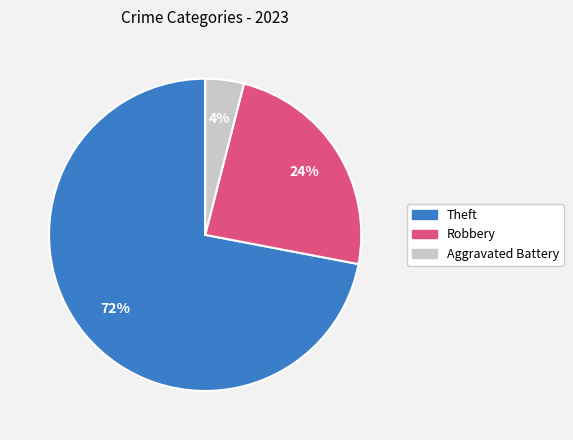

To the nearest percent, what is the difference between the largest and smallest slice percentages?

68%